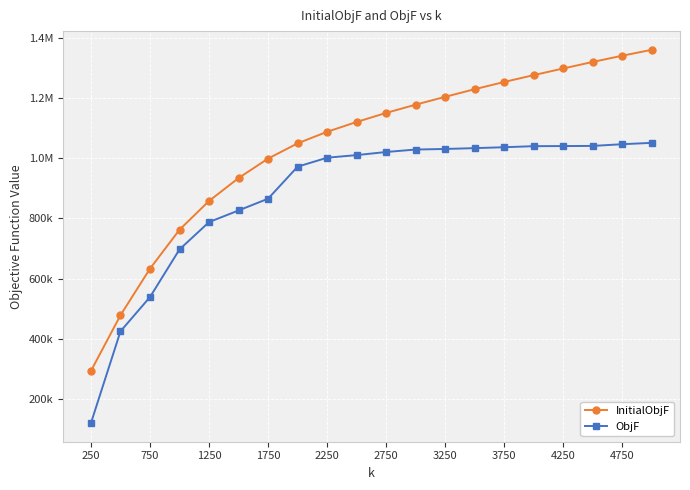

What are all the series names shown in the legend?

InitialObjF, ObjF